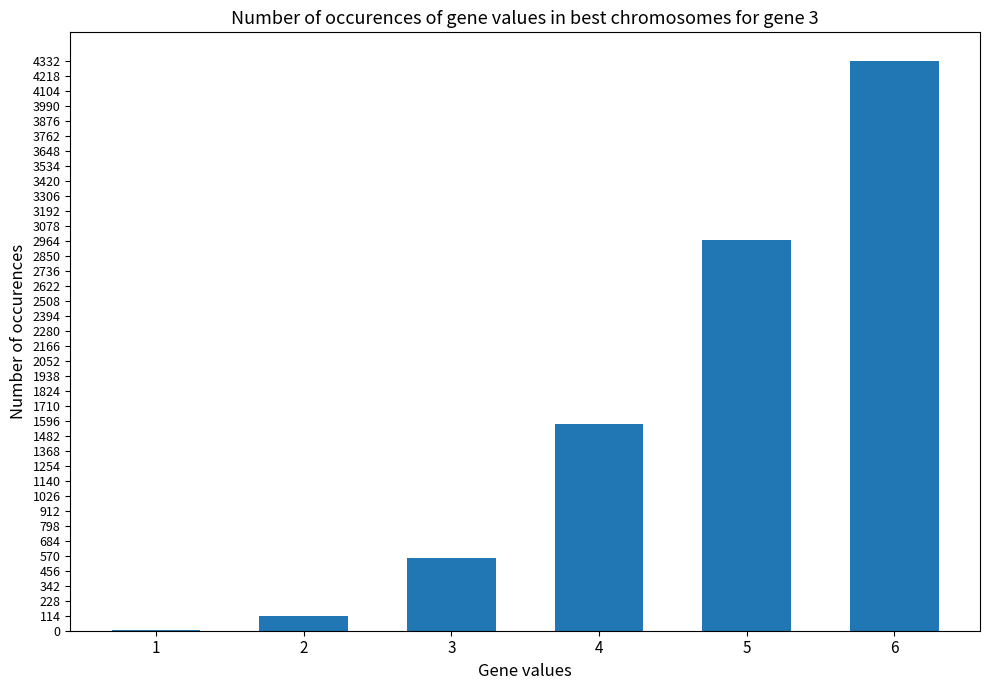

The chart shows a value of 8.2 at 1. True or false?

True